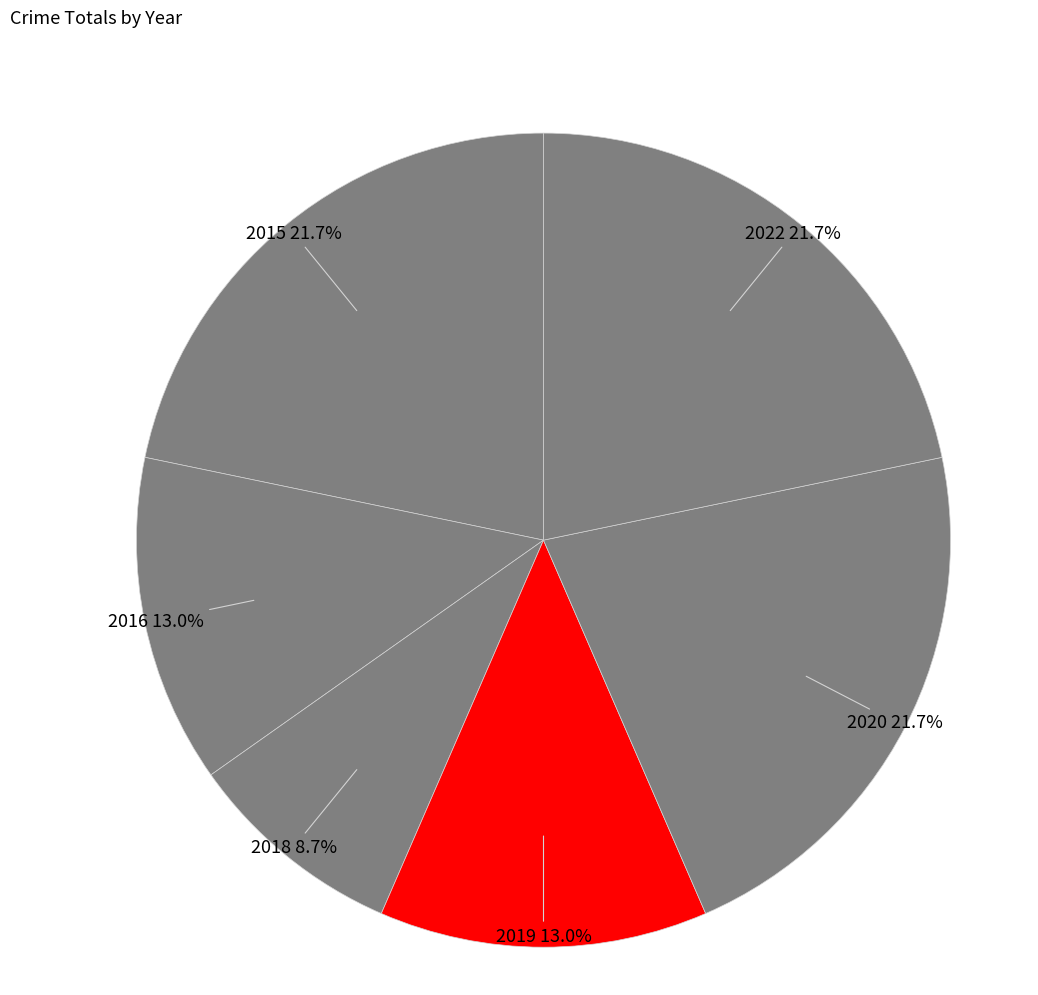

Is 2018 the majority of the pie?

No